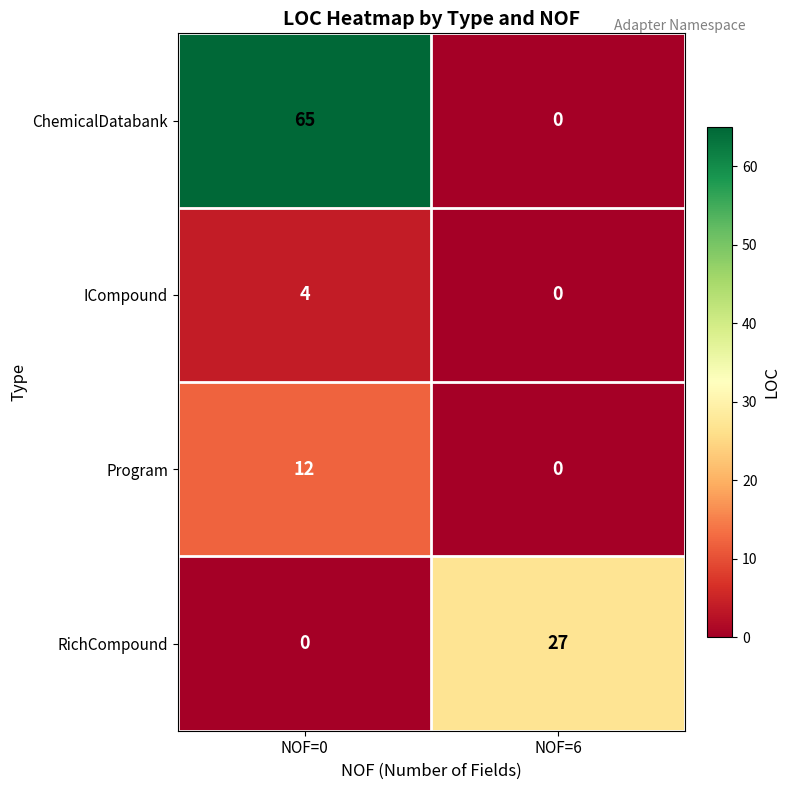

How many series are shown in this chart?

4